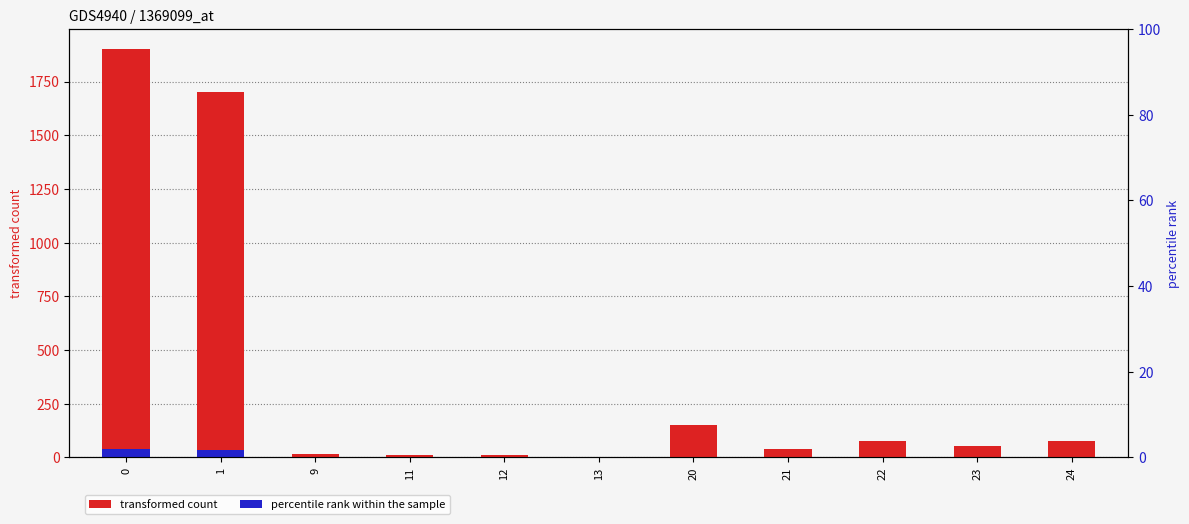

How many categories are shown in the chart?

11